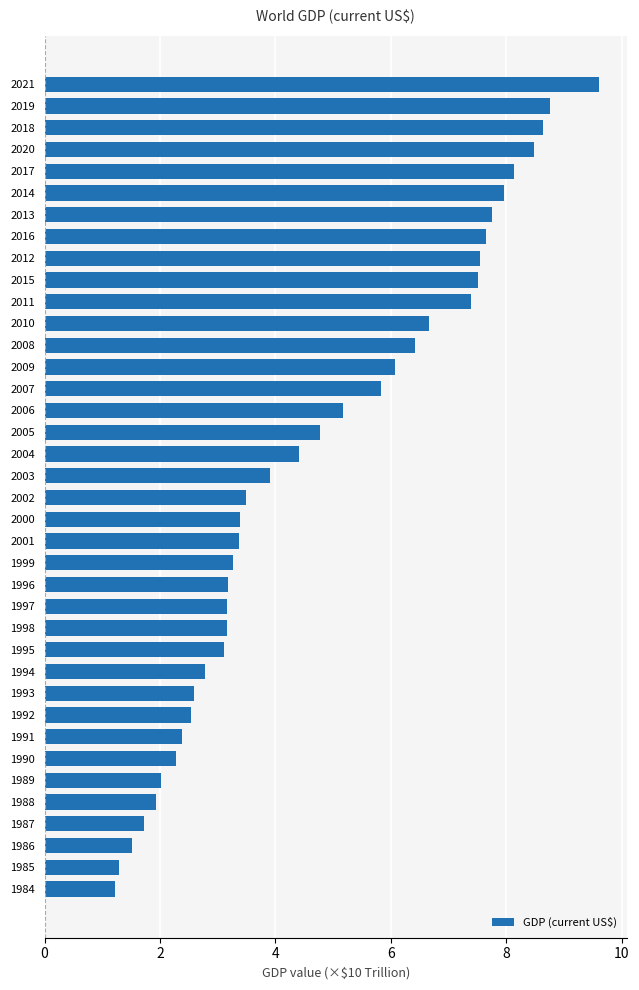

The chart shows a value of 1.3 at 1985. True or false?

True